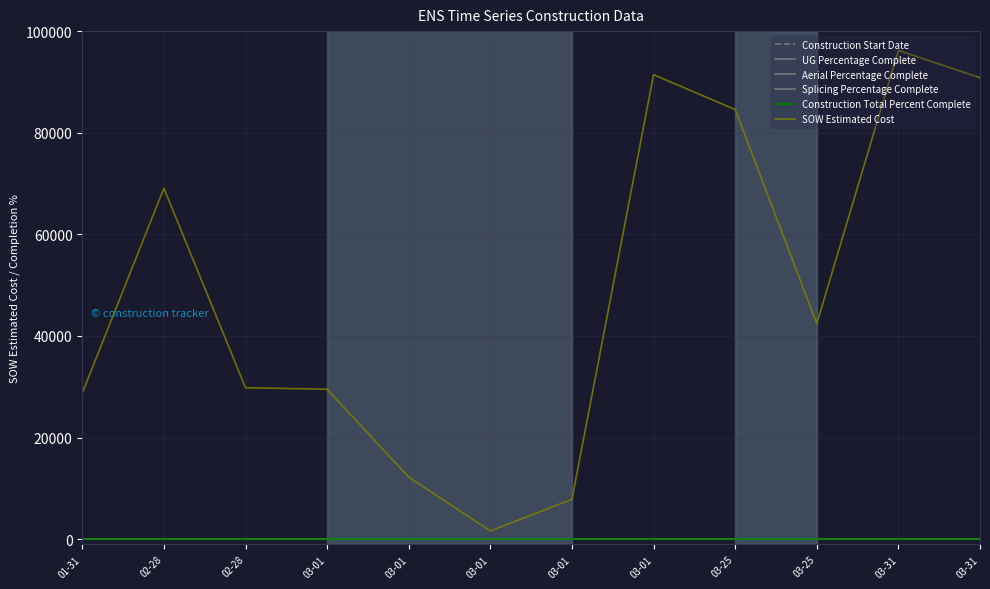

What is the spread (max minus min) of values at 02-28?

69076.0